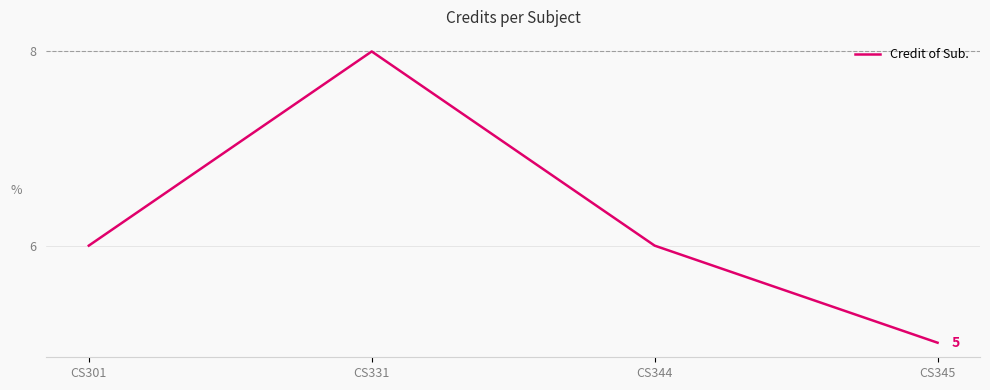

What is the change in value from CS331 to CS345?

-3